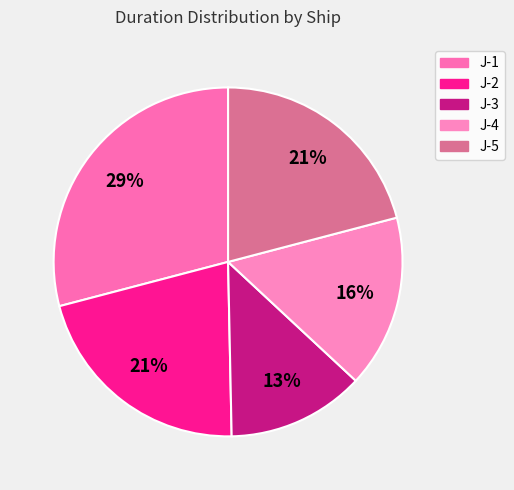

The J-3 slice represents 13% of the pie. True or false?

True